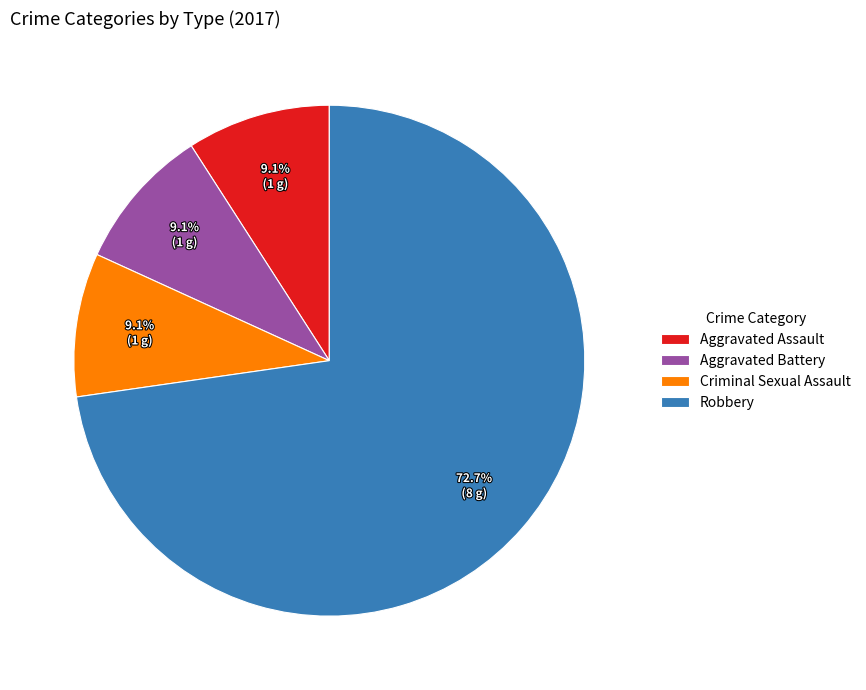

Count the number of slices in the pie.

4